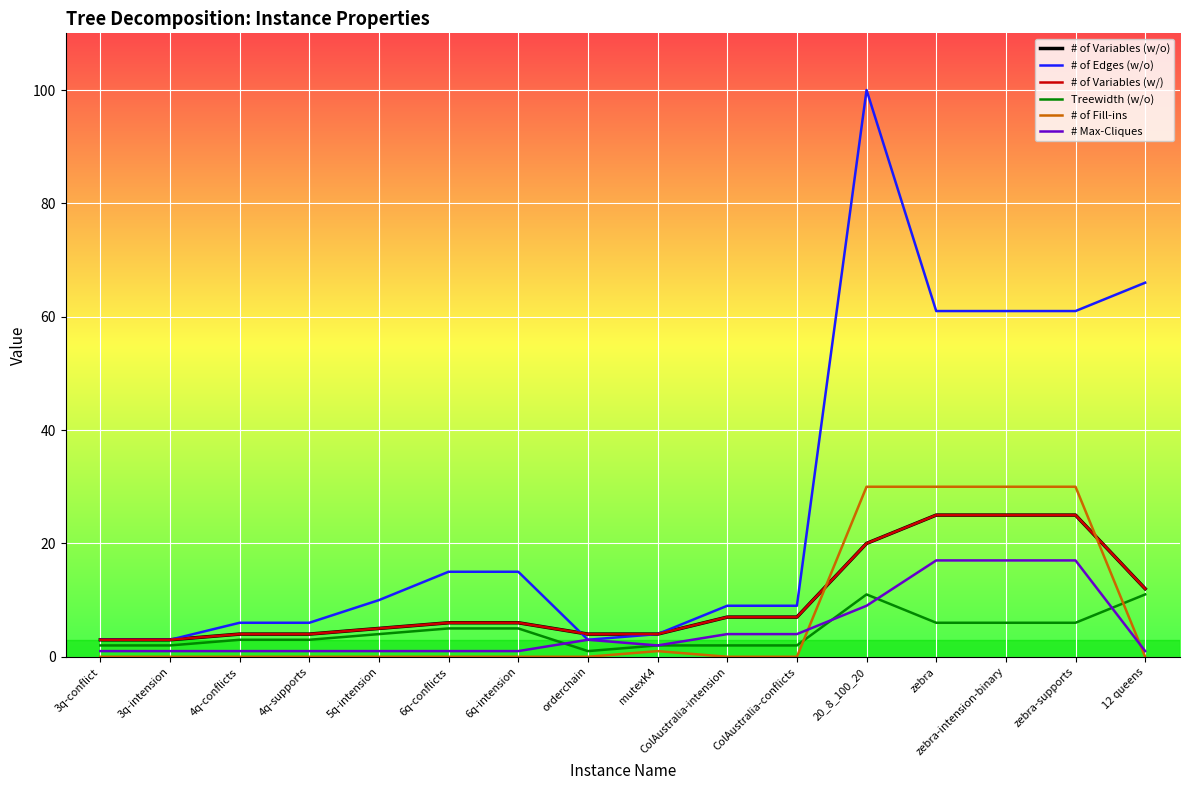

True or false: # of Variables (w/) and # of Variables (w/o) intersect in this chart.

False